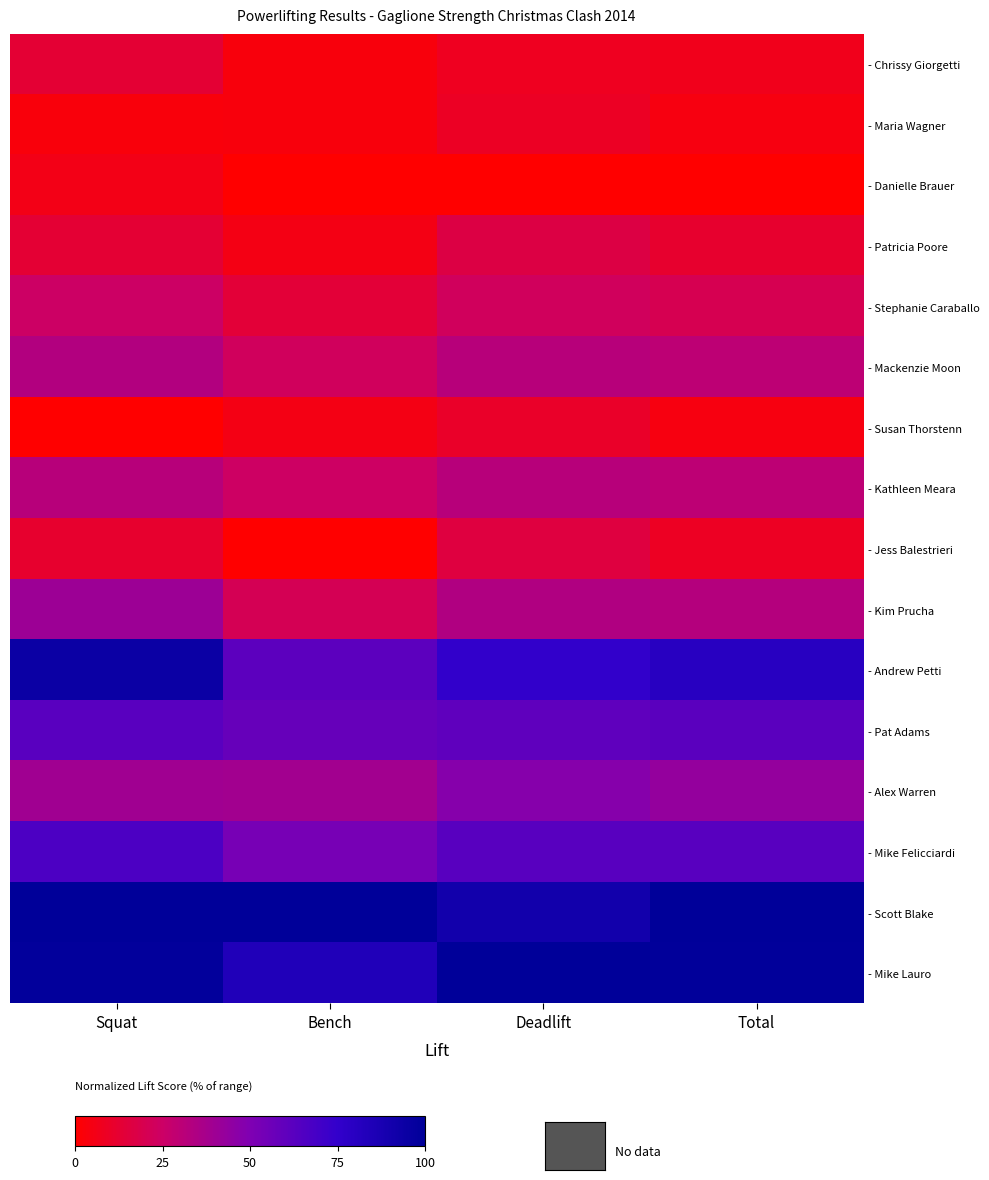

Reading left to right, extract all data points from this chart.

- Chrissy Giorgetti: Squat=13.0	Bench=3.5	Deadlift=8.0	Total=6.9
- Maria Wagner: Squat=2.9	Bench=3.5	Deadlift=9.1	Total=4.0
- Danielle Brauer: Squat=5.8	Bench=0.0	Deadlift=0.0	Total=0.0
- Patricia Poore: Squat=13.0	Bench=5.3	Deadlift=17.0	Total=11.4
- Stephanie Caraballo: Squat=24.6	Bench=14.0	Deadlift=22.7	Total=20.3
- Mackenzie Moon: Squat=33.3	Bench=22.8	Deadlift=31.8	Total=29.7
- Susan Thorstenn: Squat=0.0	Bench=5.3	Deadlift=10.2	Total=4.0
- Kathleen Meara: Squat=31.9	Bench=24.6	Deadlift=31.8	Total=29.7
- Jess Balestrieri: Squat=11.6	Bench=0.0	Deadlift=15.9	Total=8.9
- Kim Prucha: Squat=40.6	Bench=21.1	Deadlift=34.1	Total=32.7
- Andrew Petti: Squat=94.2	Bench=61.4	Deadlift=75.0	Total=80.2
- Pat Adams: Squat=62.3	Bench=57.9	Deadlift=60.2	Total=61.9
- Alex Warren: Squat=39.1	Bench=38.6	Deadlift=47.7	Total=43.1
- Mike Felicciardi: Squat=66.7	Bench=52.6	Deadlift=62.5	Total=62.9
- Scott Blake: Squat=100.0	Bench=100.0	Deadlift=90.9	Total=100.0
- Mike Lauro: Squat=98.6	Bench=84.2	Deadlift=100.0	Total=99.0